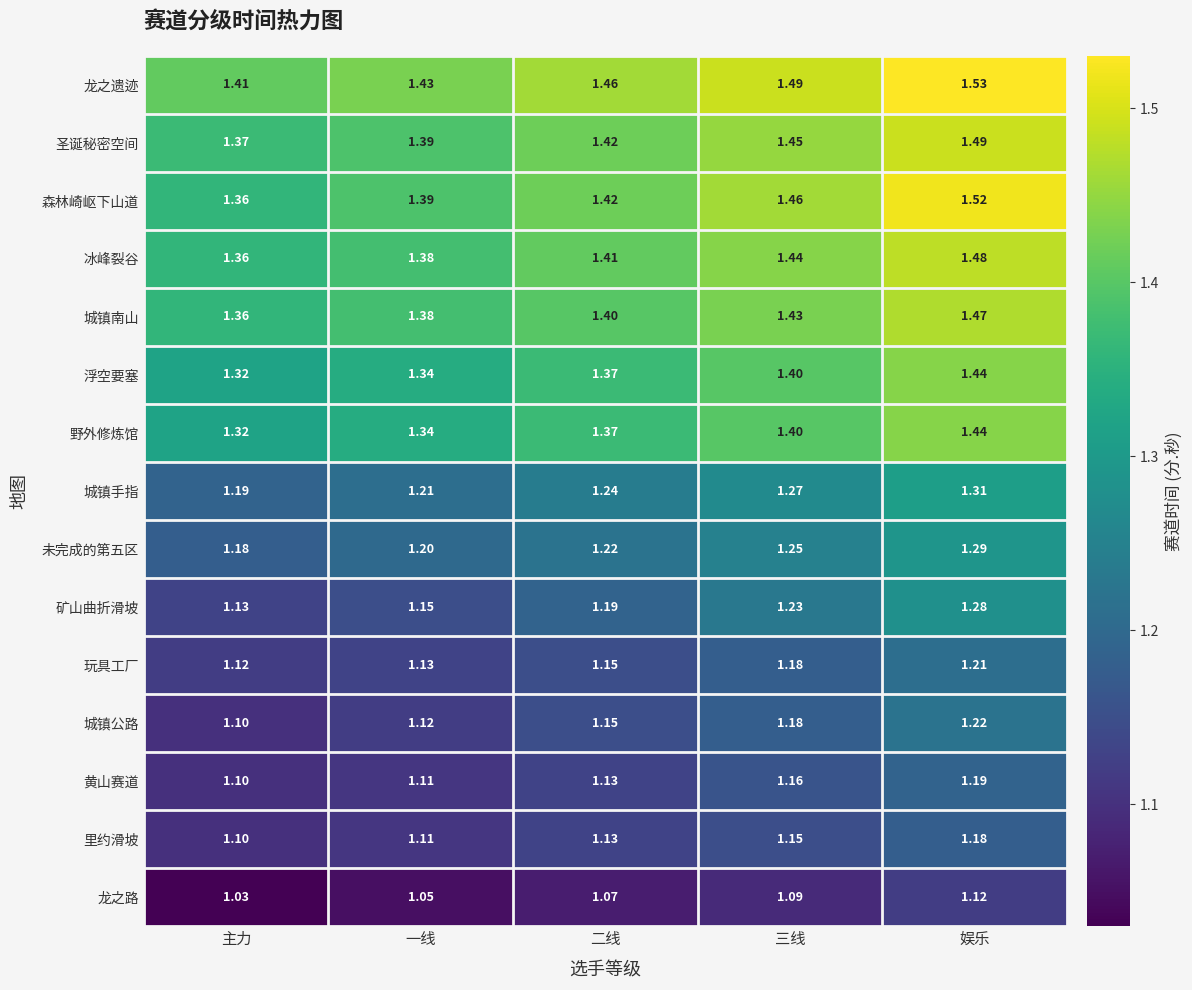

Which series changed the most between 一线 and 三线?

矿山曲折滑坡